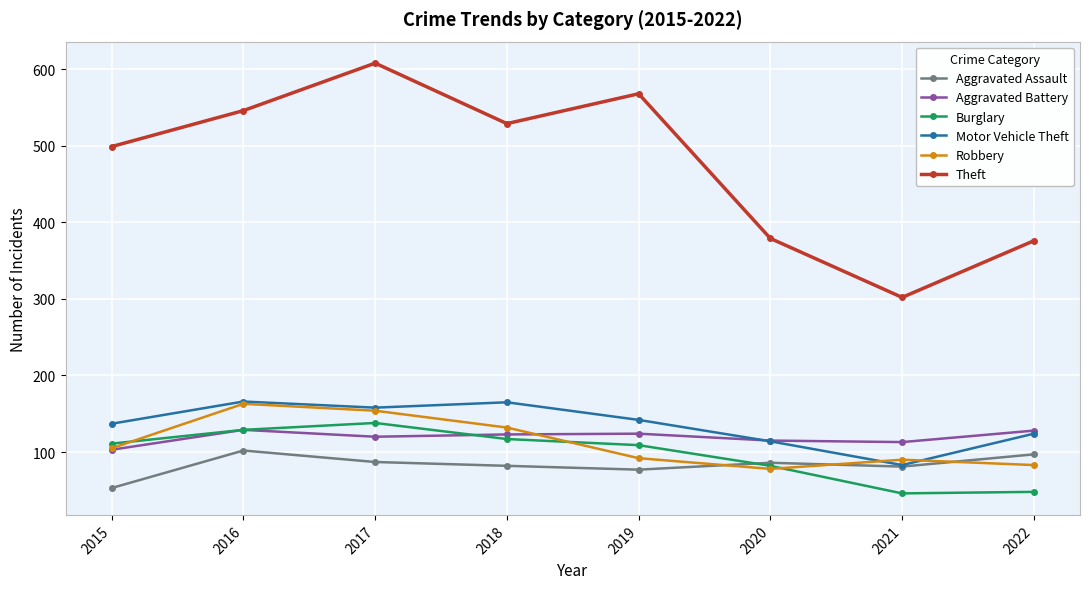

What is the value of the Robbery point at the 6th from the left?

78